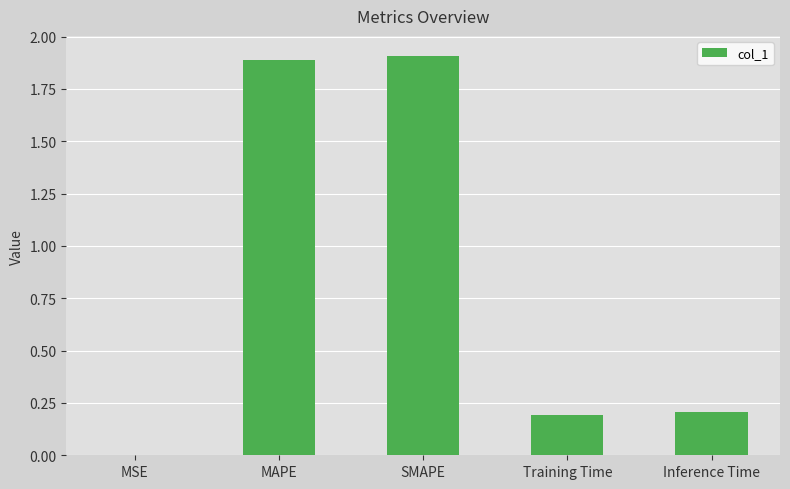

What is the greatest value displayed?

1.9